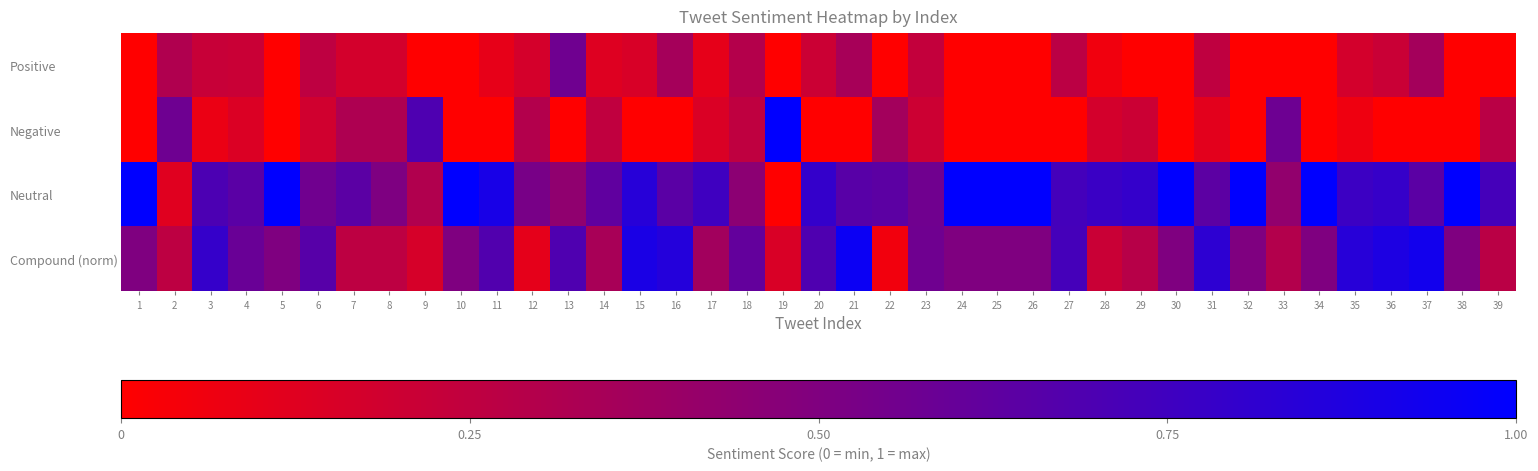

What is the difference between the highest and lowest values at 7?

0.5